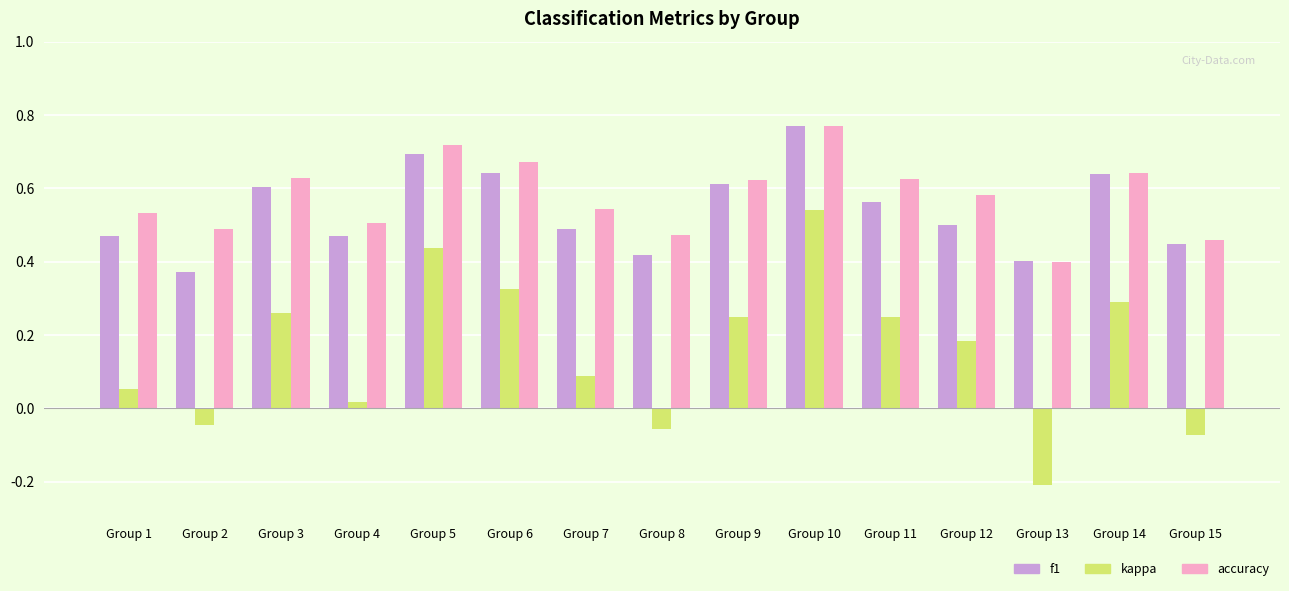

Which category has the highest value across all series?

Group 10